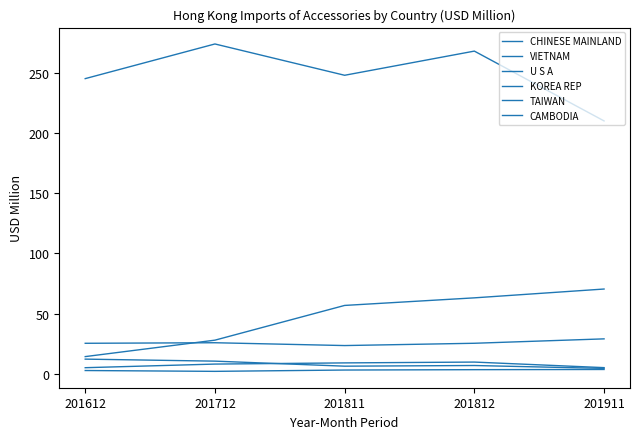

How many lines are shown in the chart?

6